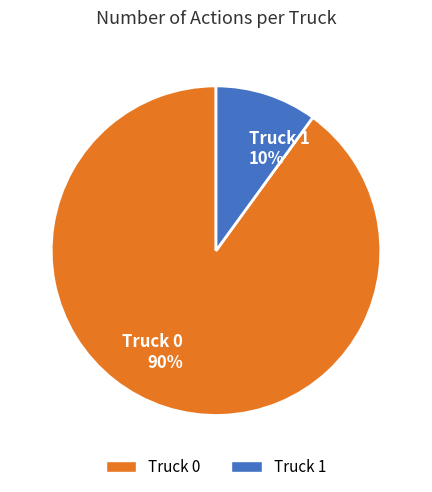

How many slices are in this pie chart?

2